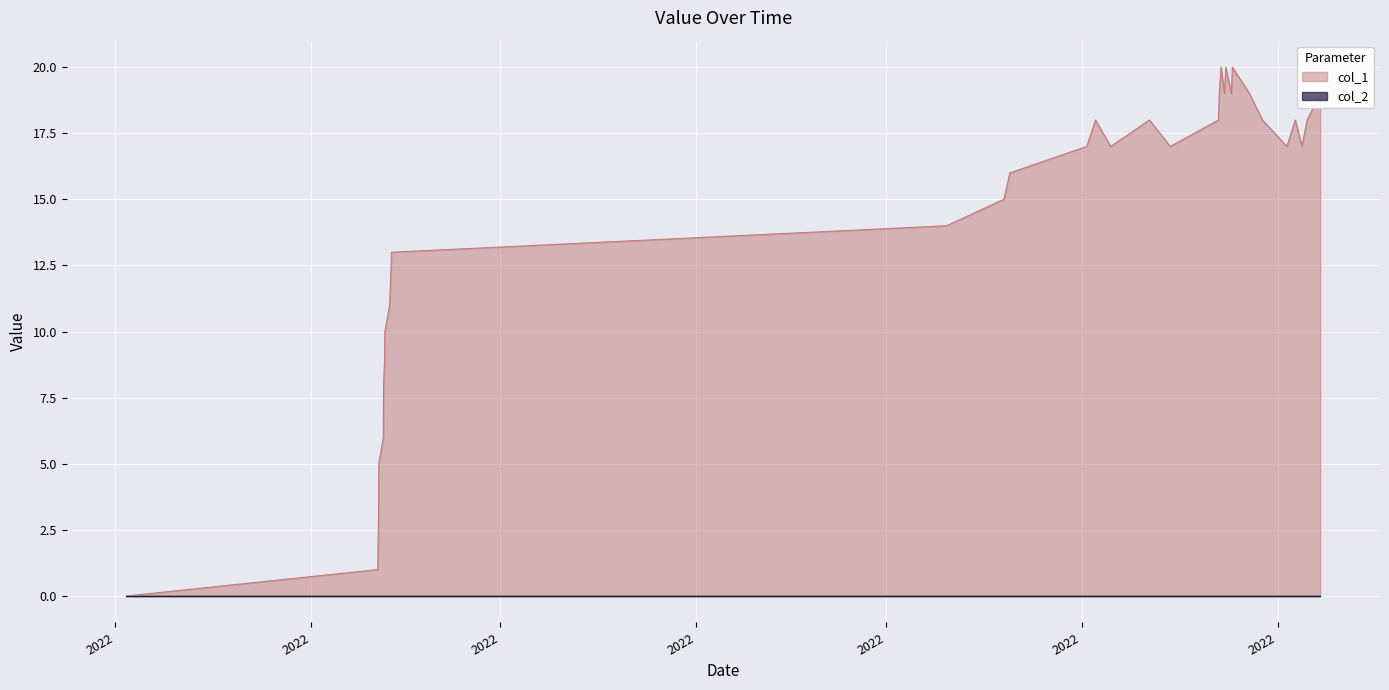

Reading left to right, list all the values displayed in this chart.

0	1	2	3	5	6	8	9	10	11	12	13	14	15	16	17	18	17	18	17	18	19	20	19	20	19	20	19	18	17	18	17	18	19